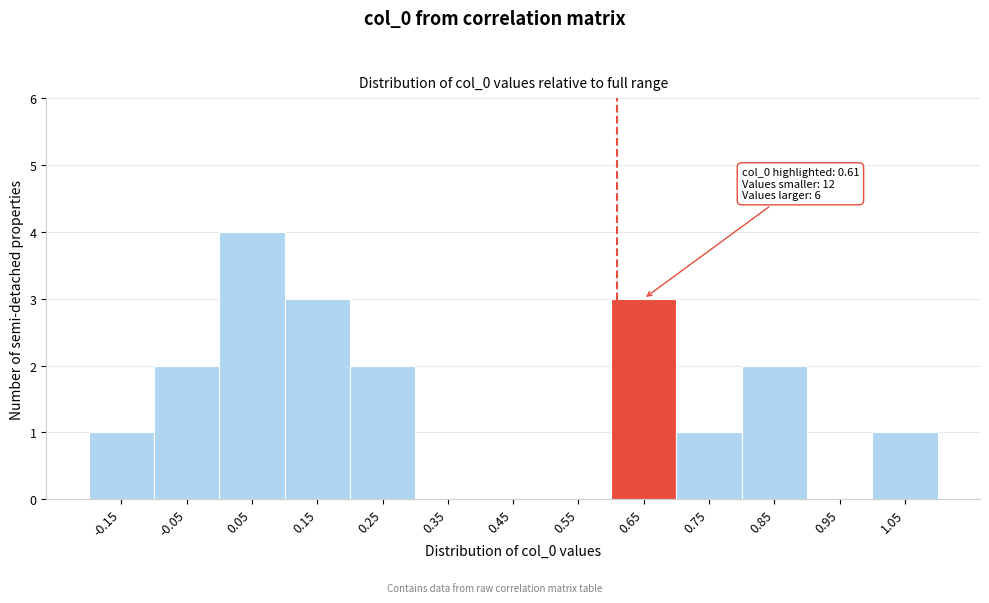

Which range on the x-axis has the tallest bar?

0.0 to 0.1